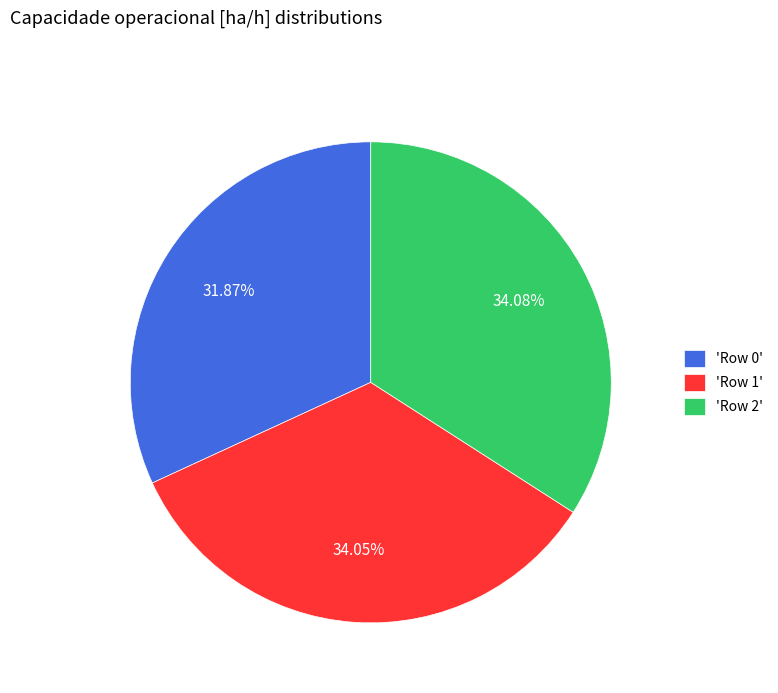

Combined, do 'Row 2' and 'Row 0' account for over 50%?

Yes